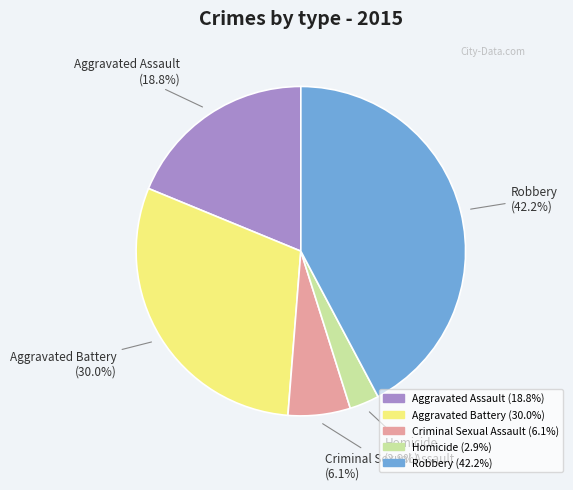

How many slices are in this pie chart?

5